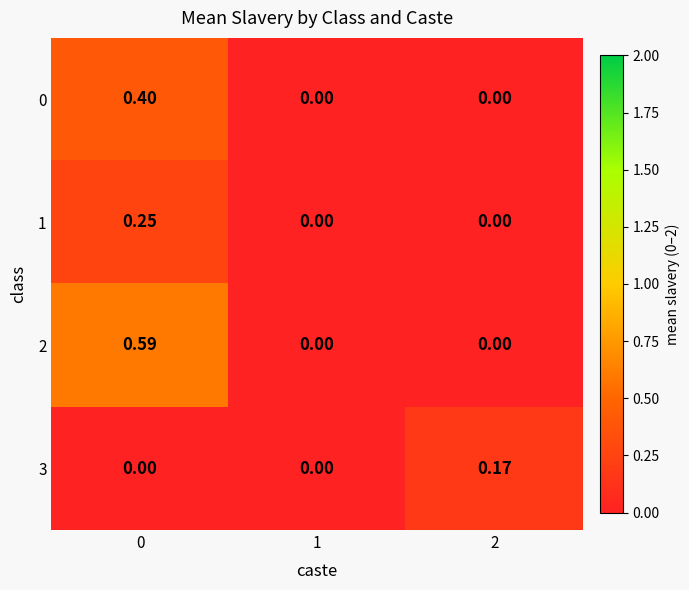

At 2, list the series in order from largest to smallest.

3, 0, 1, 2